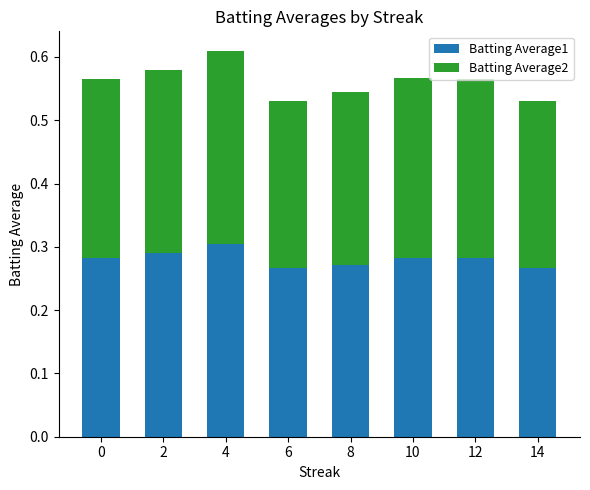

What is the sum of all Batting Average1 values?

2.2